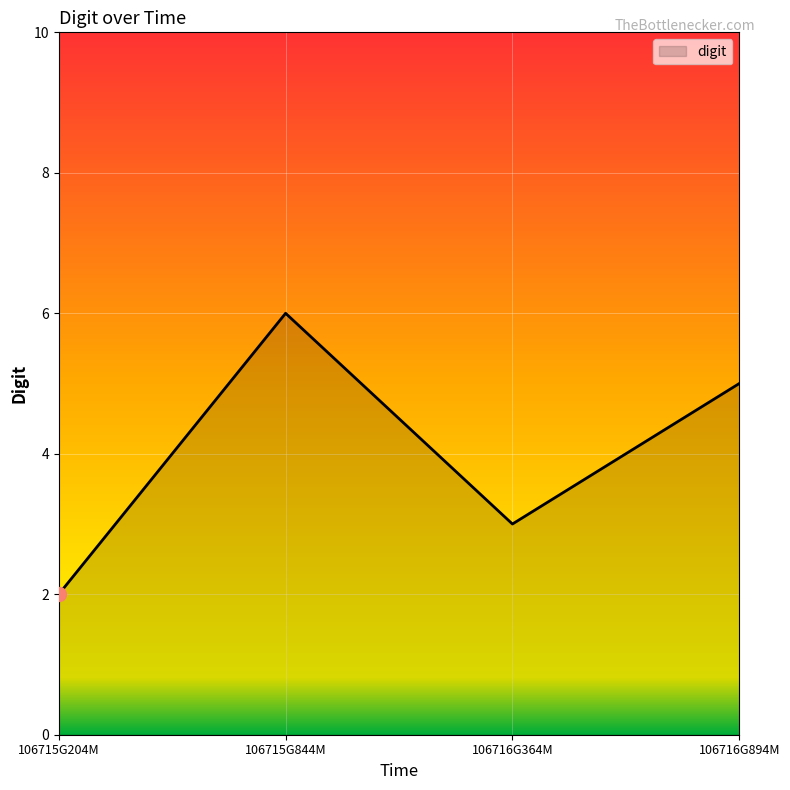

Rank the categories by value from lowest to highest.

106715G204M, 106716G364M, 106716G894M, 106715G844M